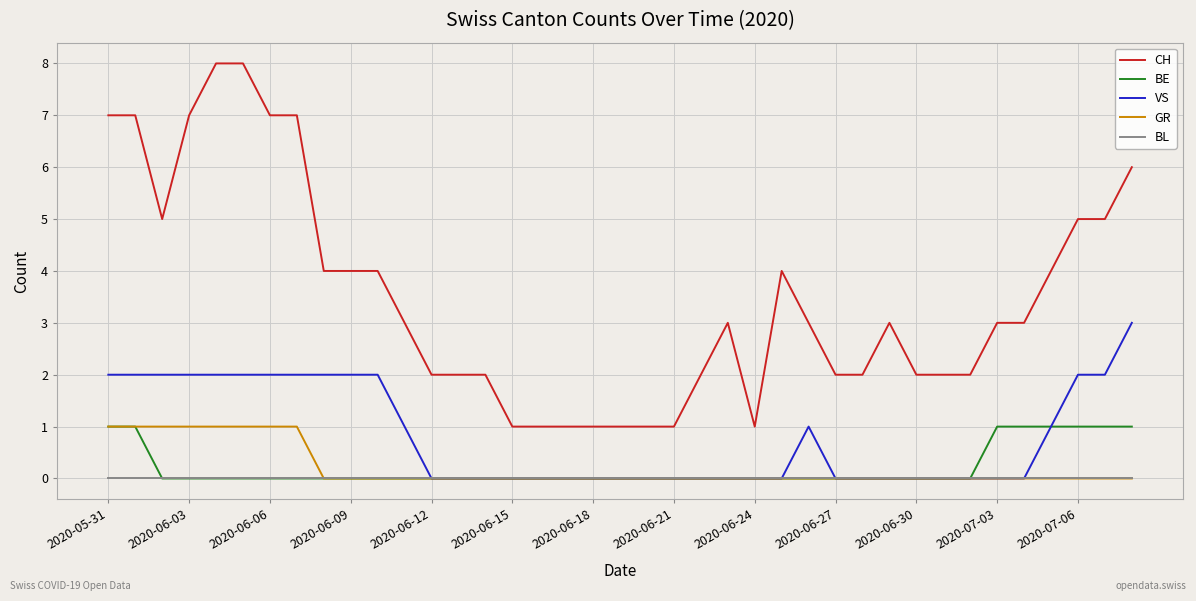

What is the maximum value shown in the chart?

8